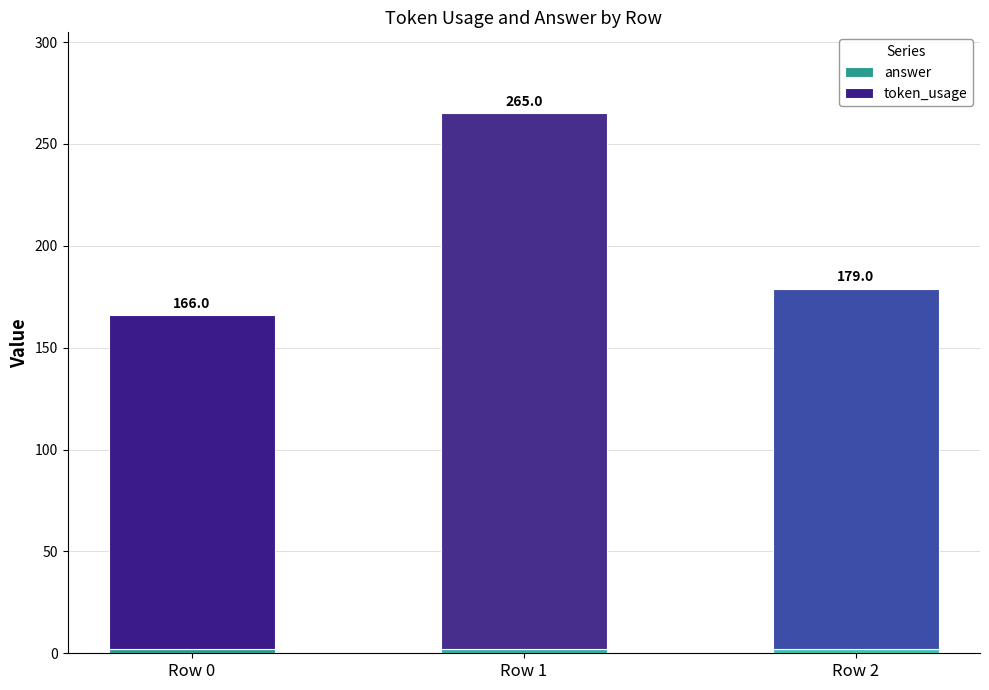

What is the sum of all token_usage values?

604